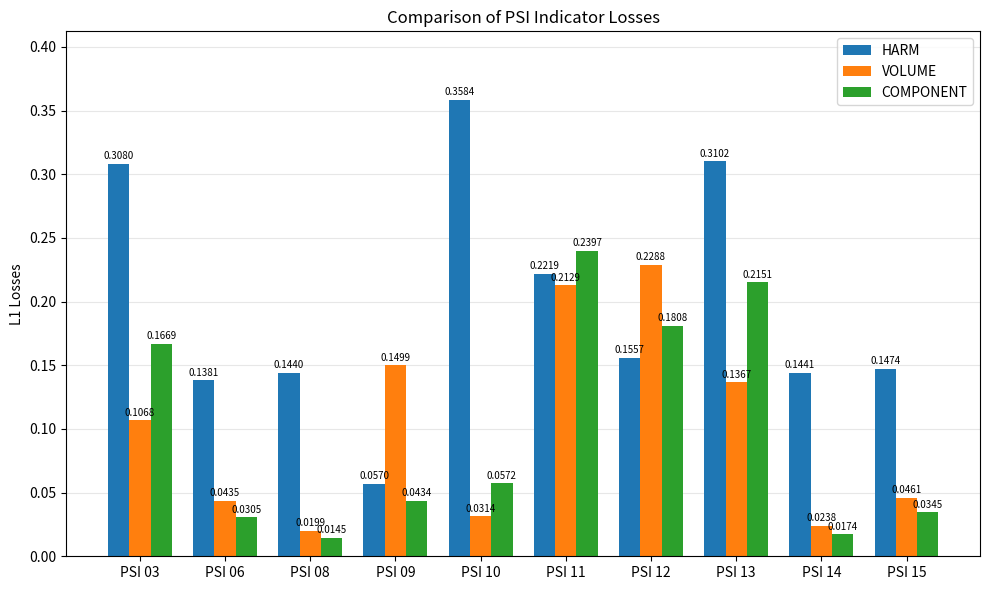

Which category has the highest value across all series?

PSI 10